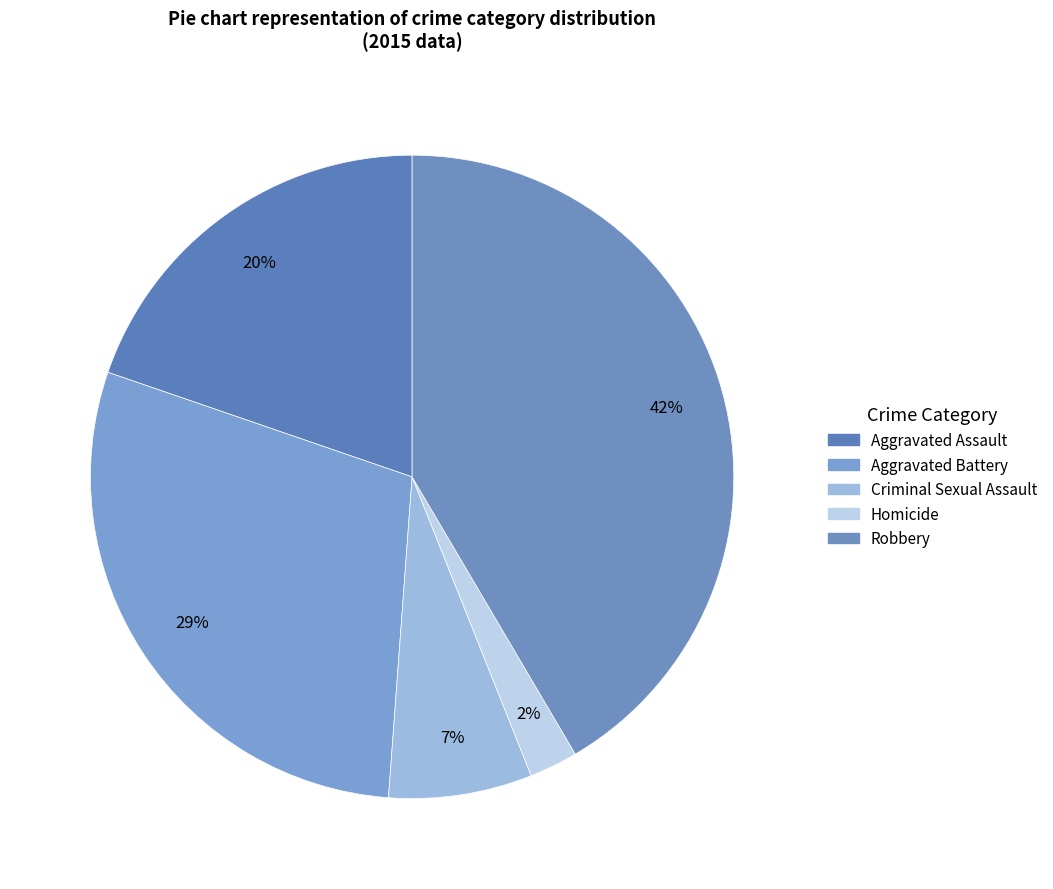

Is there any slice that represents more than half of the pie?

No